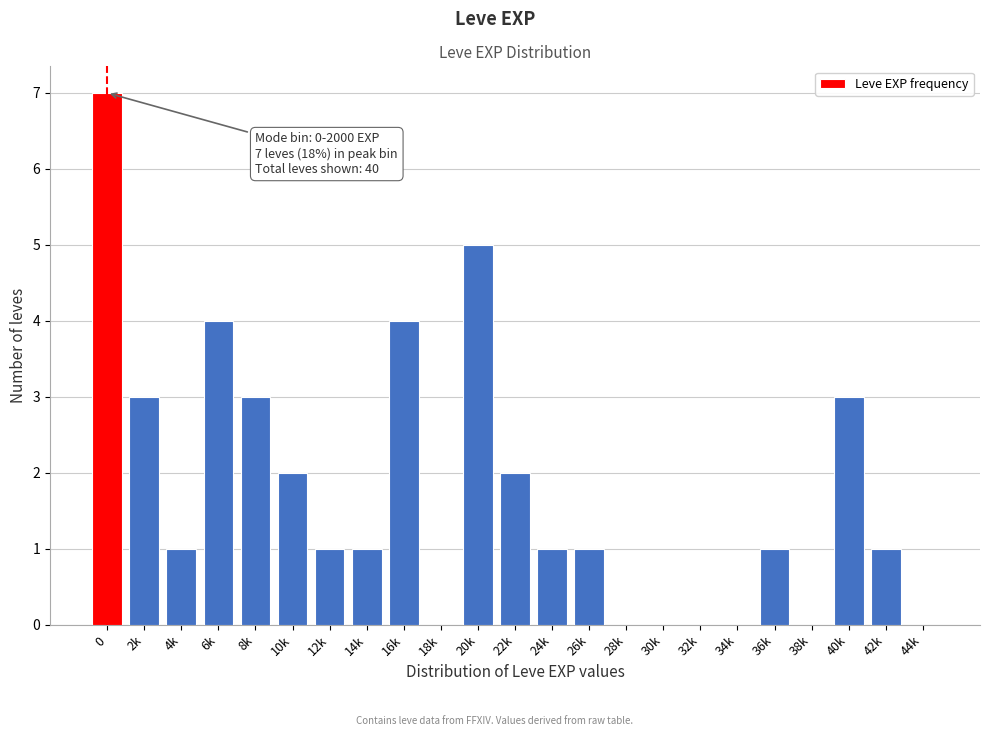

Reading left to right, what are all the values shown in this chart?

0=7	2k=3	4k=1	6k=4	8k=3	10k=2	12k=1	14k=1	16k=4	18k=0	20k=5	22k=2	24k=1	26k=1	28k=0	30k=0	32k=0	34k=0	36k=1	38k=0	40k=3	42k=1	44k=0